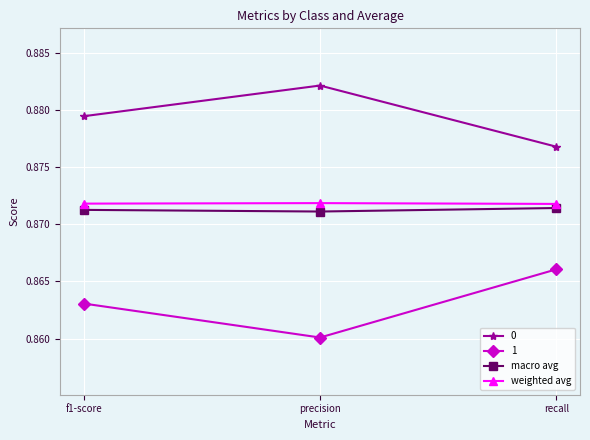

How many lines are shown in the chart?

4